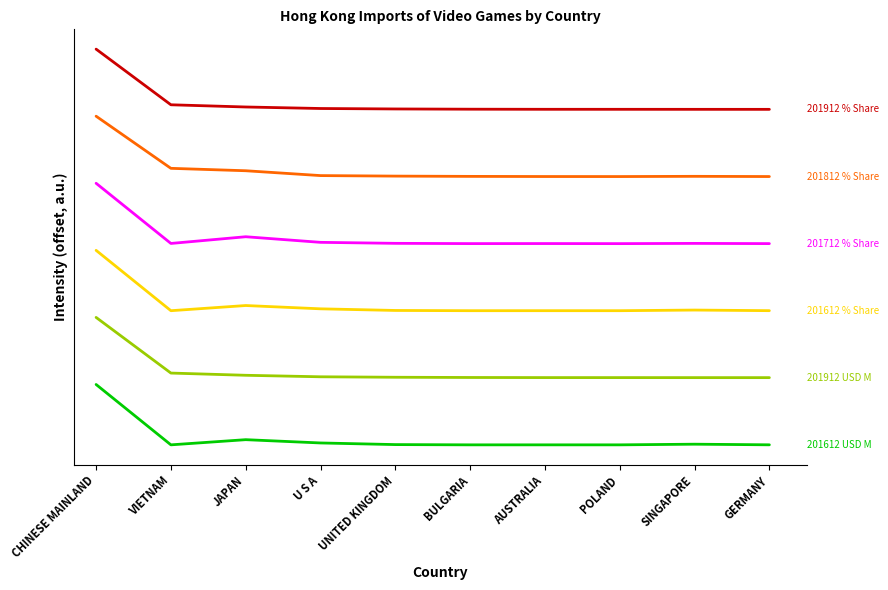

What is the label of the 7th point from the right?

U S A